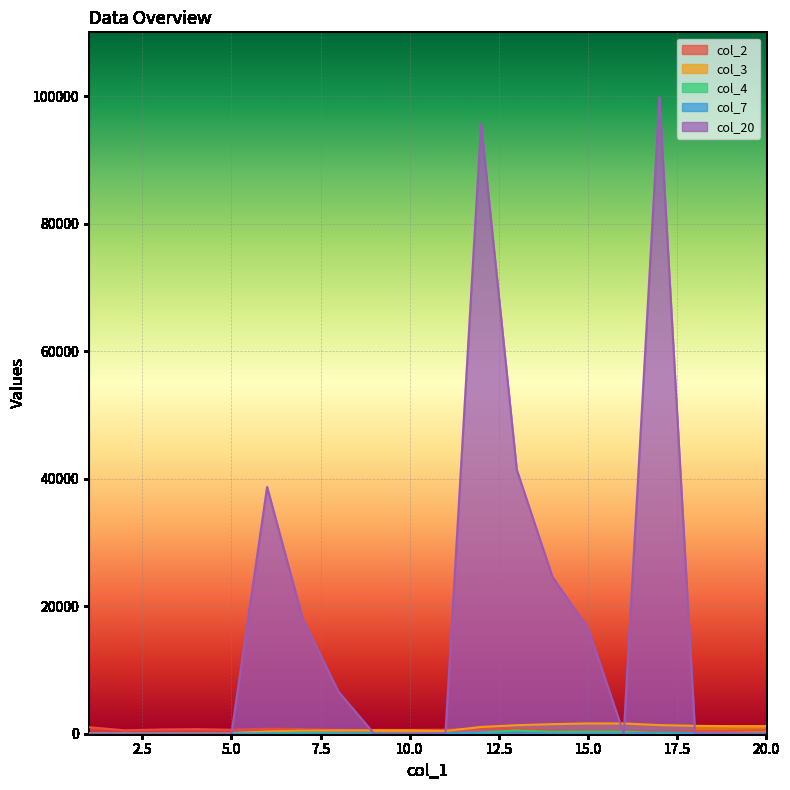

What is the maximum value for col_3?

1610